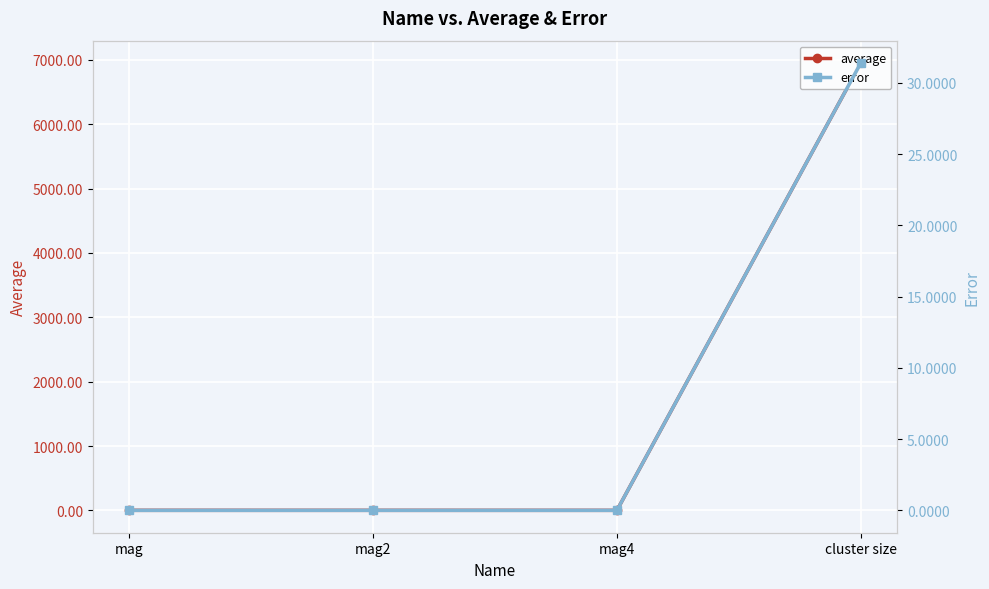

Rank the series by their average value, from highest to lowest.

average, error